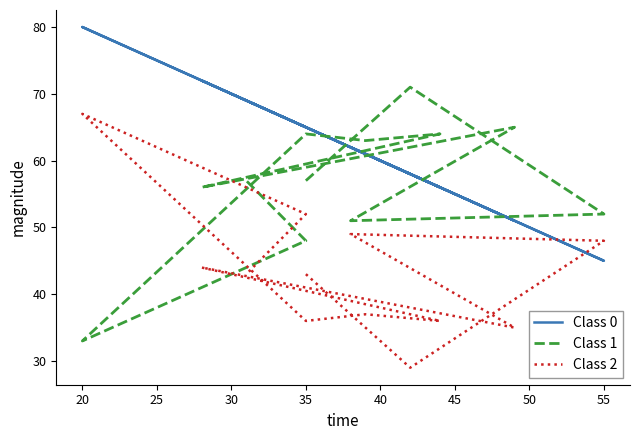

Is it true that Class 2 equals 14 at 50?

False